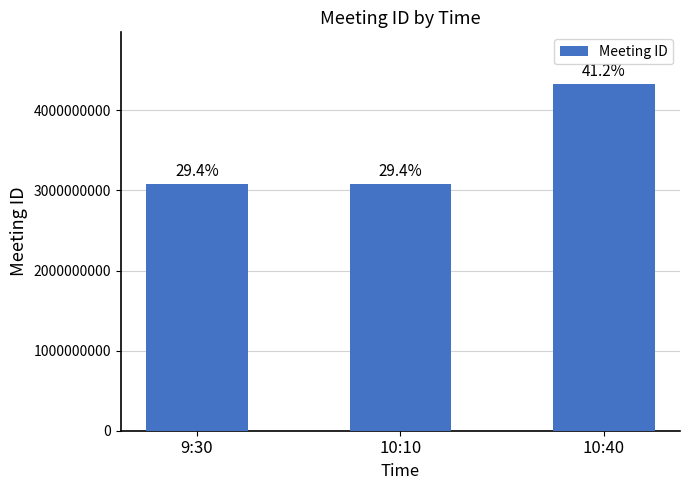

List the labels in order of value, smallest first.

9:30, 10:10, 10:40